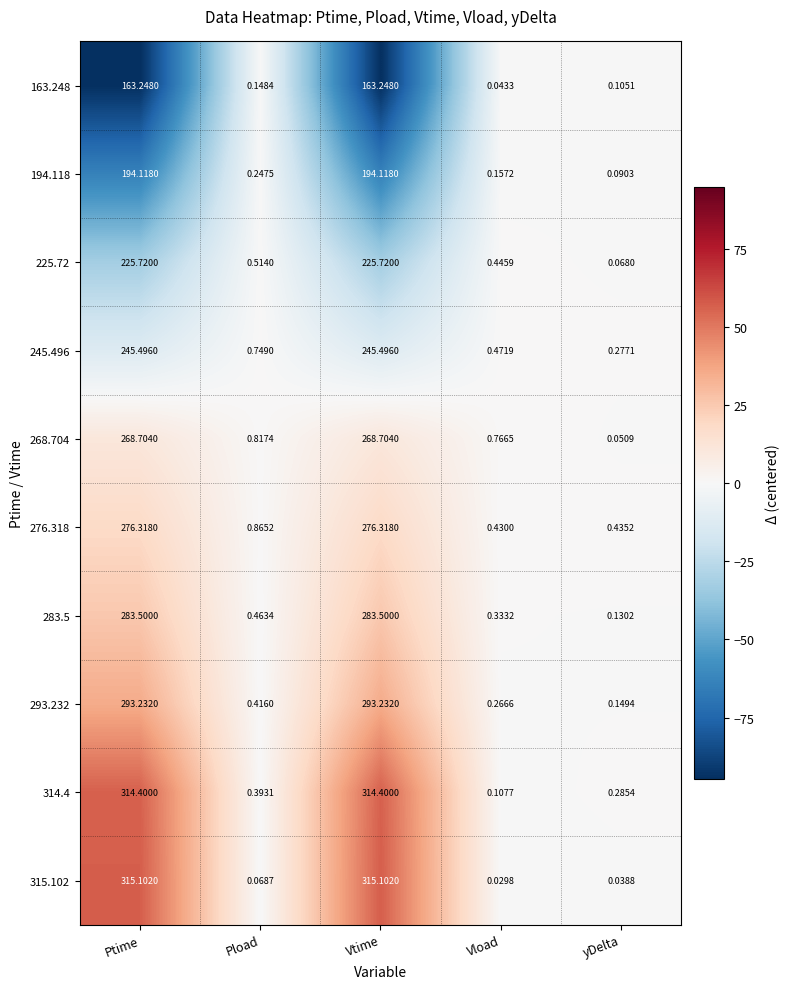

List the series in order of their peak value, lowest first.

163.248, 194.118, 225.72, 245.496, 268.704, 276.318, 283.5, 293.232, 314.4, 315.102